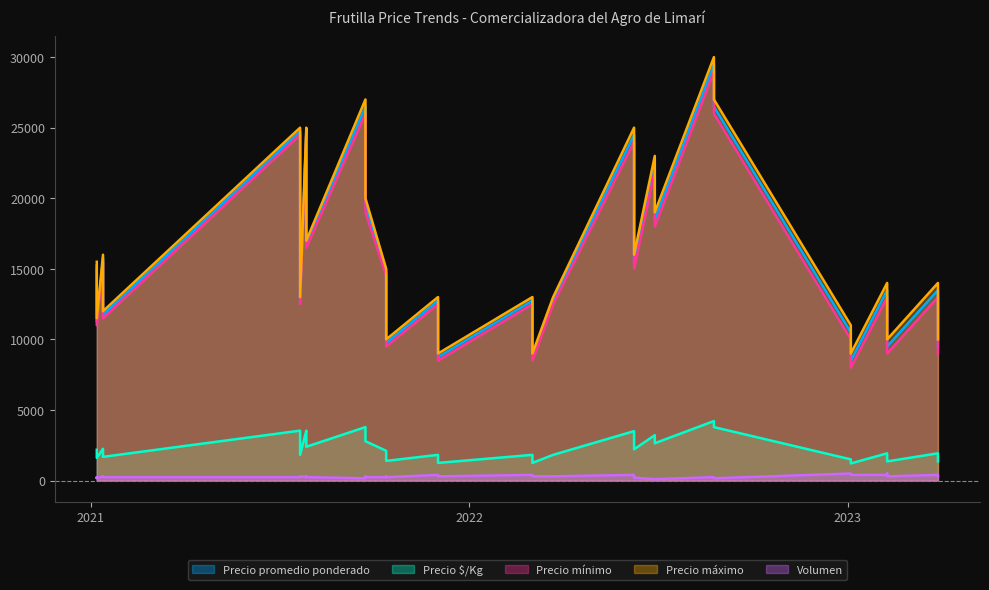

What are all the series names shown in the legend?

Precio promedio ponderado, Precio $/Kg, Precio mínimo, Precio máximo, Volumen